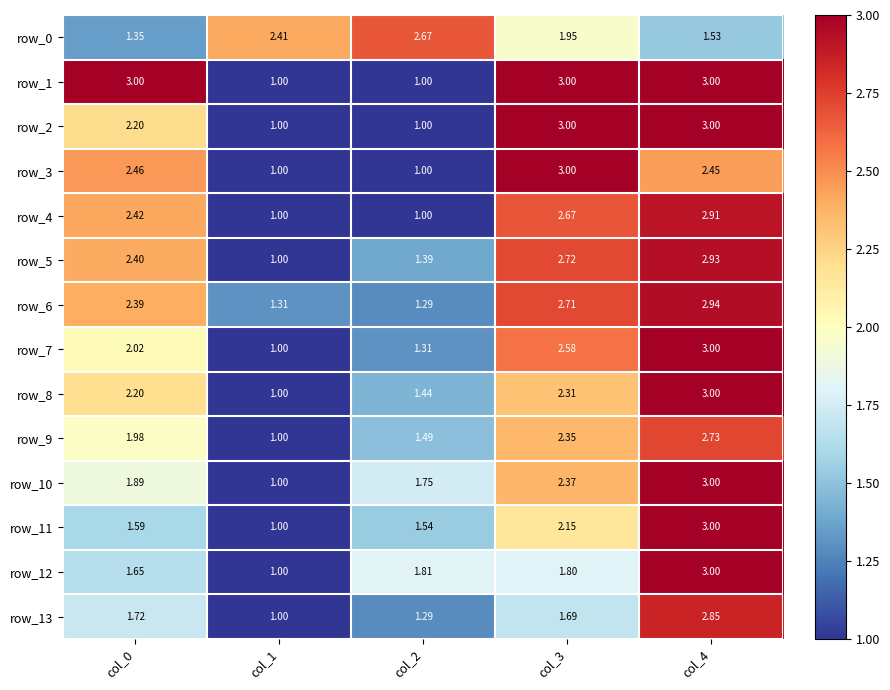

How many values in the row_9 series exceed 1?

4